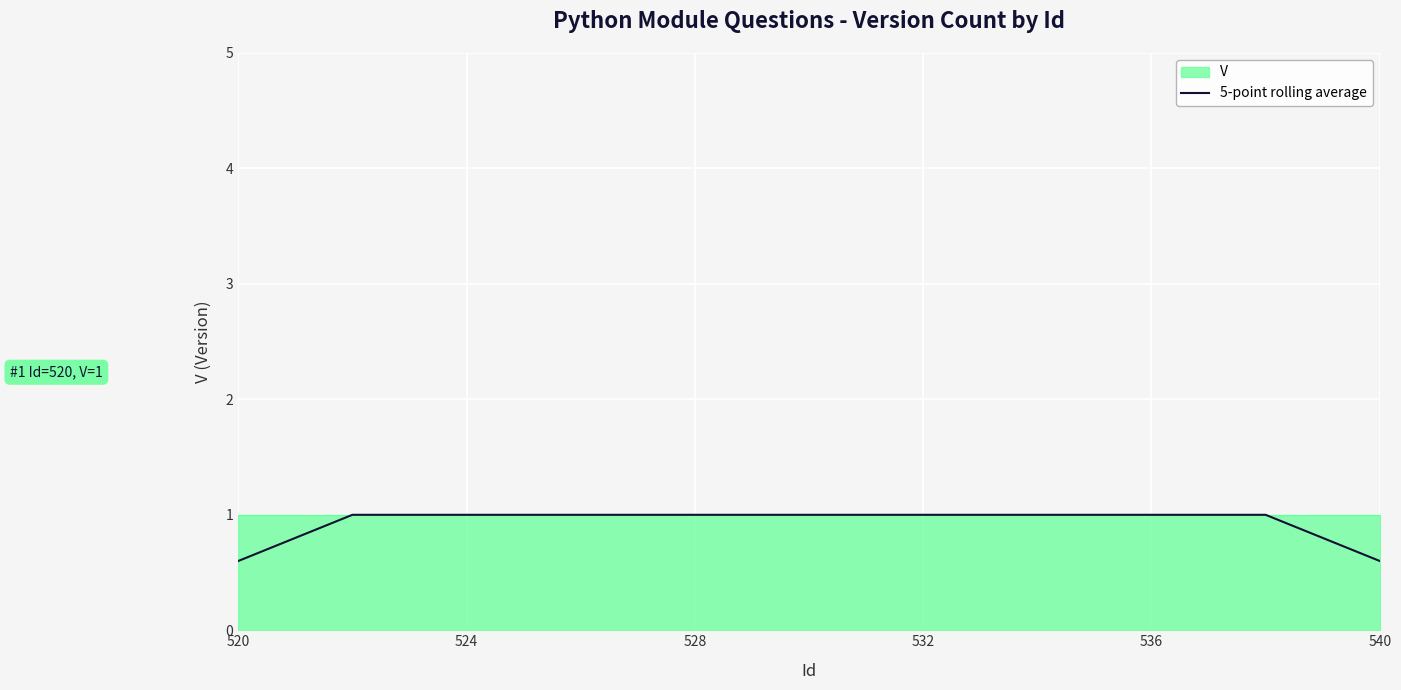

True or false: 5-point rolling average has a value of 1.0 at 532.

True